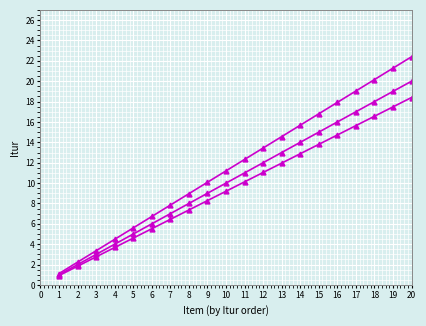

Which has a higher value, 15 or 11?

15